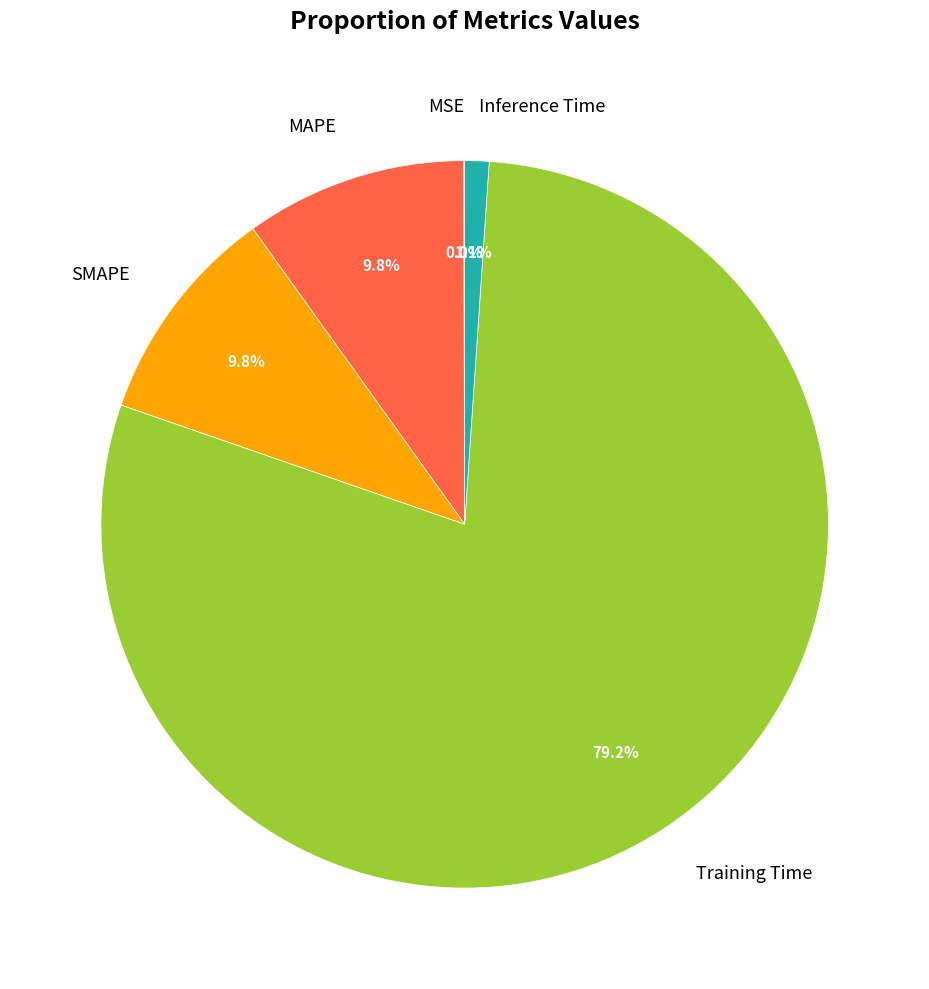

To the nearest percent, what is the combined percentage of SMAPE and MAPE?

20%